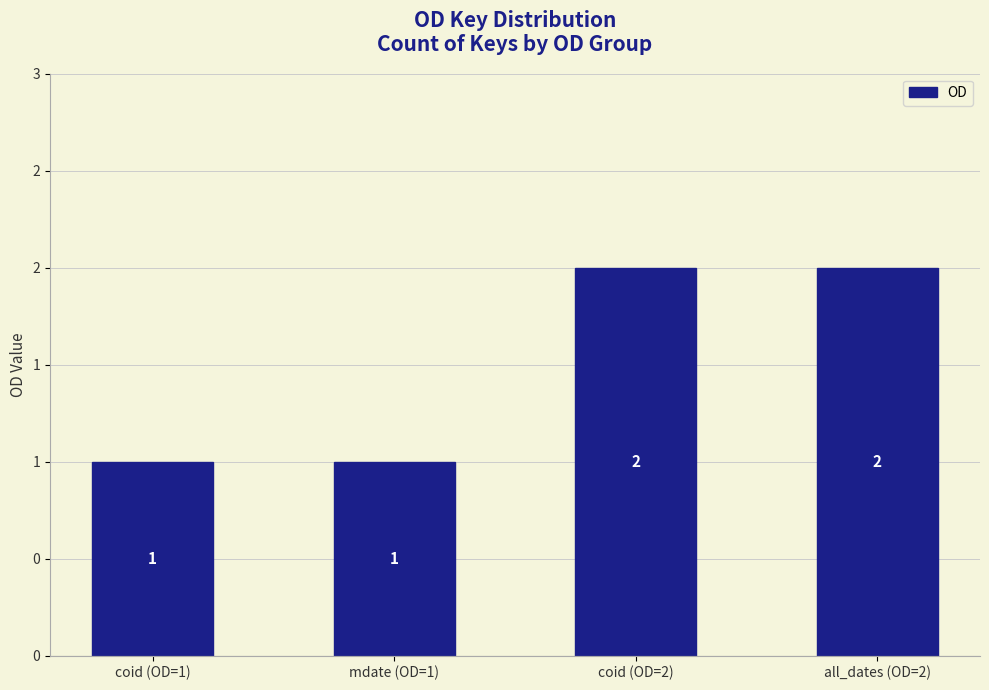

What is the change in value from coid (OD=1) to coid (OD=2)?

+1